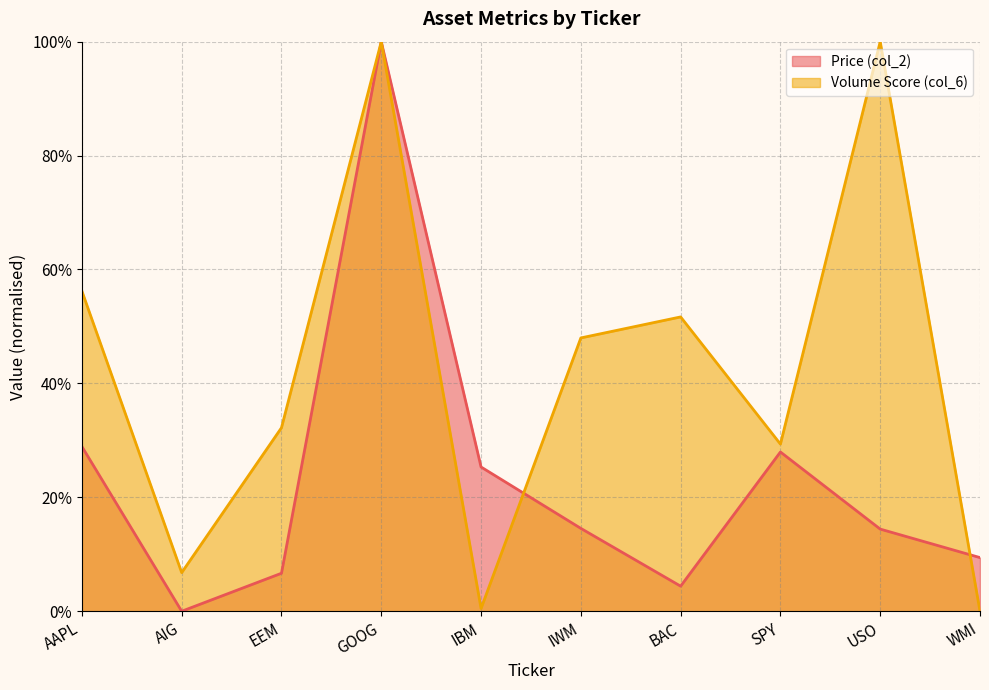

Which has a higher value, AAPL or BAC?

AAPL